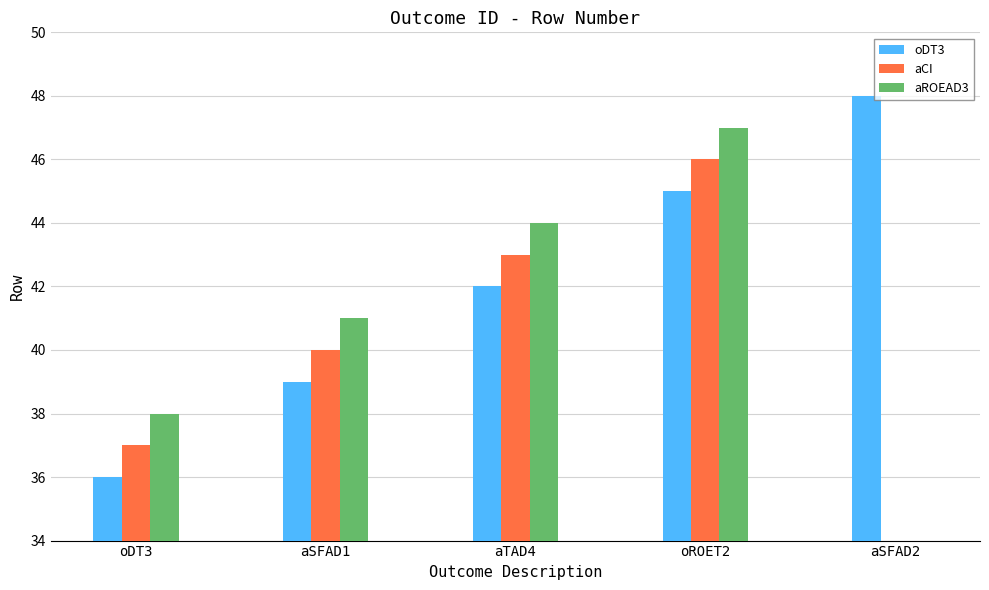

Reading right to left, transcribe all the data shown in this chart.

oDT3: aSFAD2=48	oROET2=45	aTAD4=42	aSFAD1=39	oDT3=36
aCI: aSFAD2=0	oROET2=46	aTAD4=43	aSFAD1=40	oDT3=37
aROEAD3: aSFAD2=0	oROET2=47	aTAD4=44	aSFAD1=41	oDT3=38